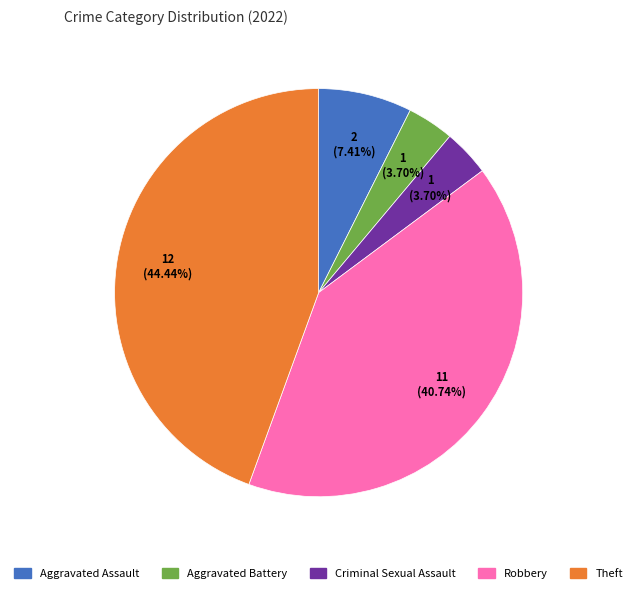

What is the largest slice in the pie chart?

Theft